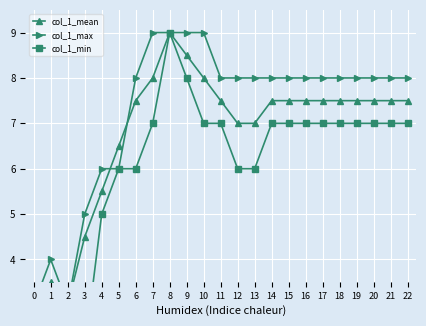

How many distinct data groups are displayed?

3